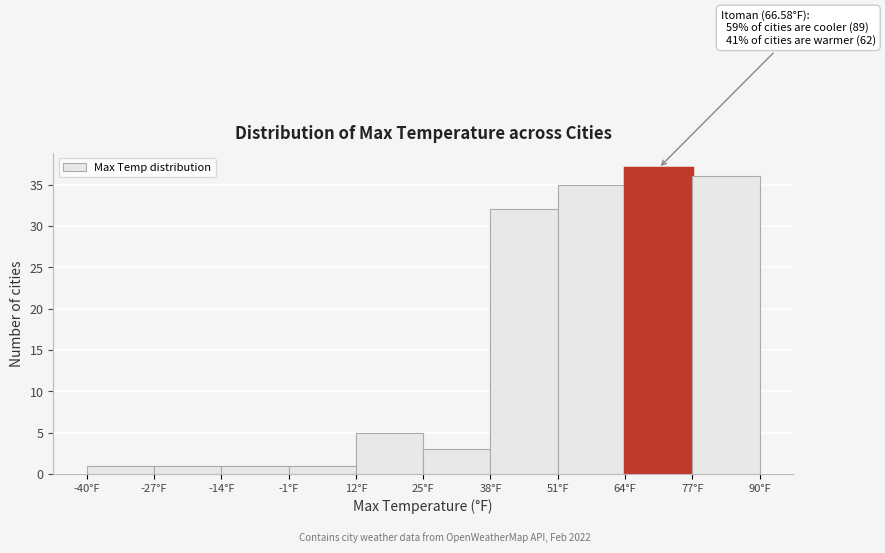

Over which range of the x-axis is the bar tallest?

64 to 77